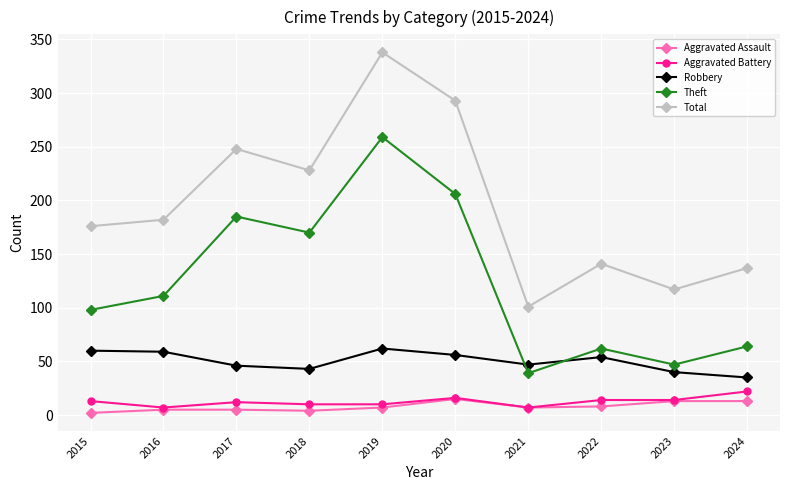

Does the chart display data point markers on the line(s)?

Yes